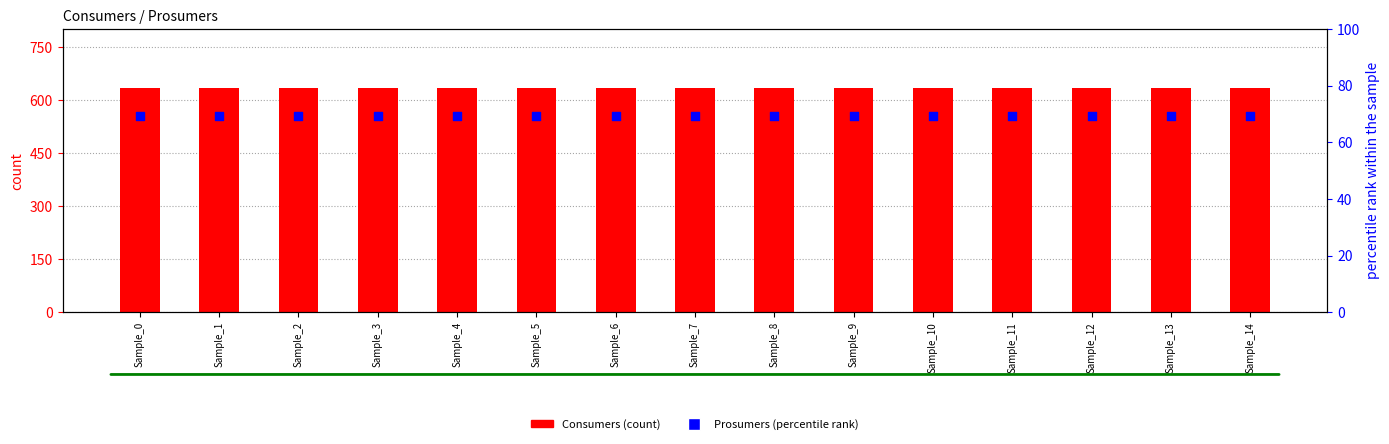

Is the value of Prosumers (percentile rank) at Sample_4 greater than the value of Consumers (count) at Sample_10?

No